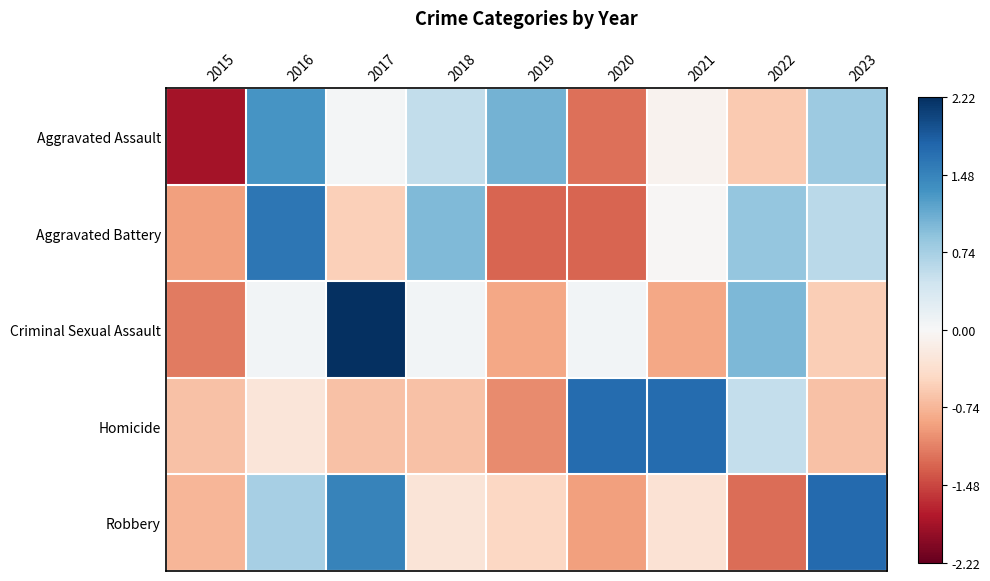

How many distinct data groups are displayed?

5